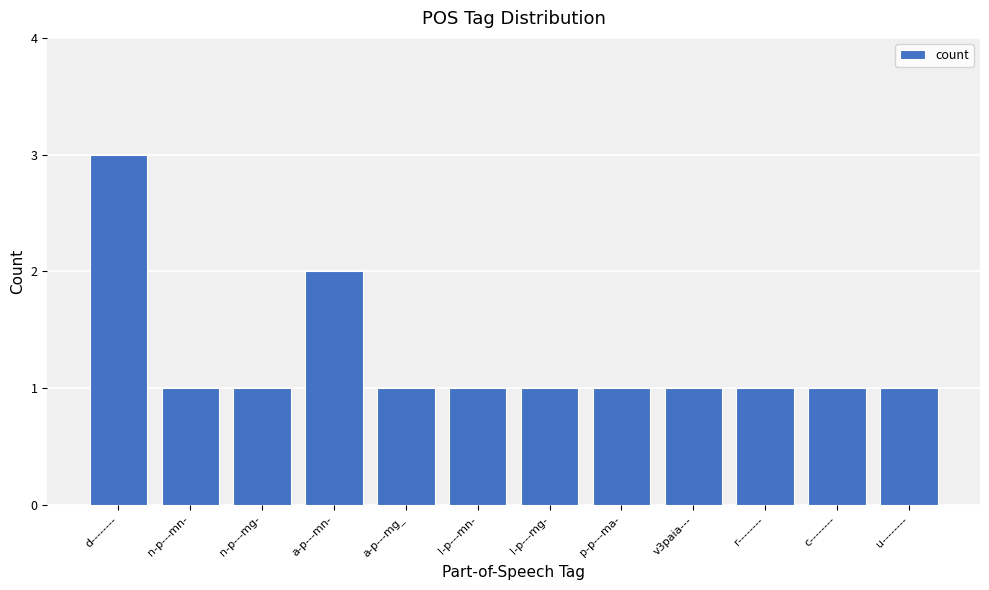

What is the label of the 4th bar from the right?

v3paia---